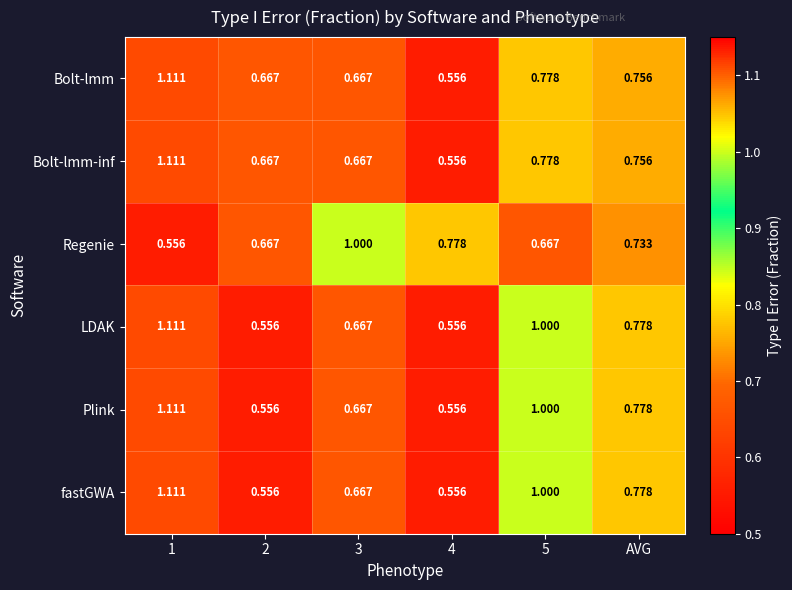

Is the value of Bolt-lmm at AVG greater than the value of fastGWA at 1?

No